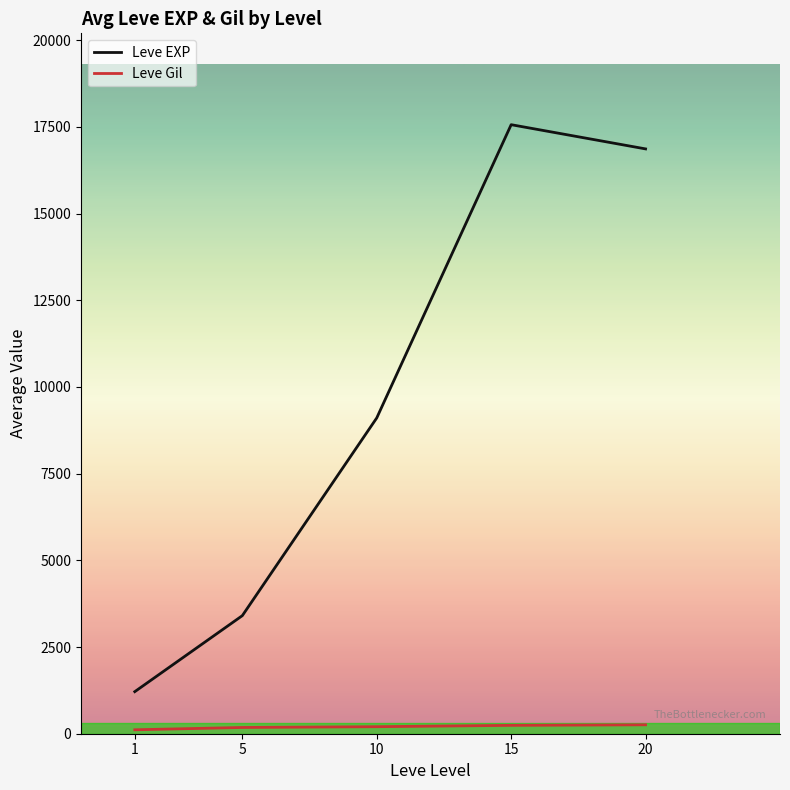

What is the difference between the highest and lowest values at 15?

17322.0